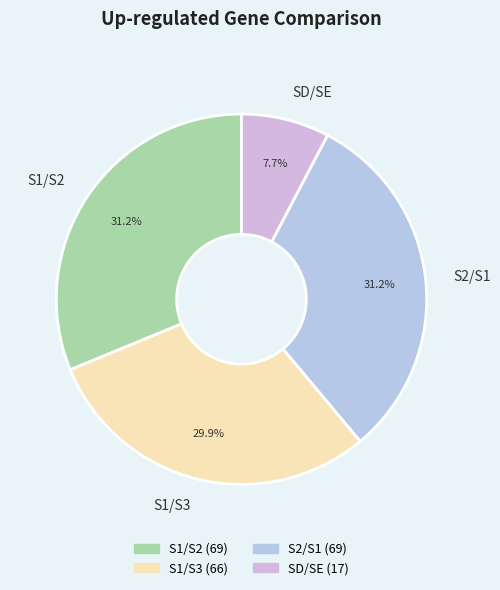

Do S1/S3 and S1/S2 together represent more than half of the pie?

Yes